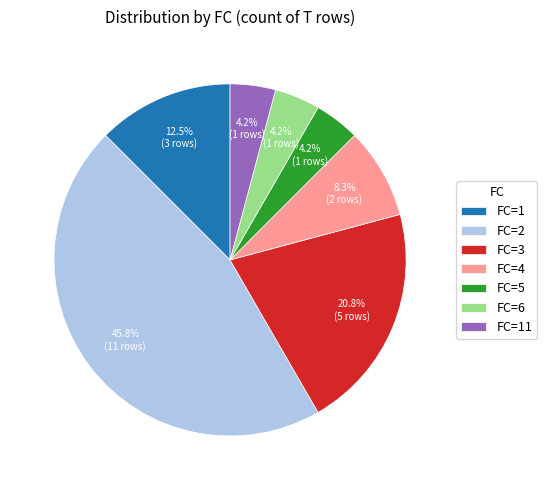

Combined, do FC=1 and FC=2 account for over 50%?

Yes